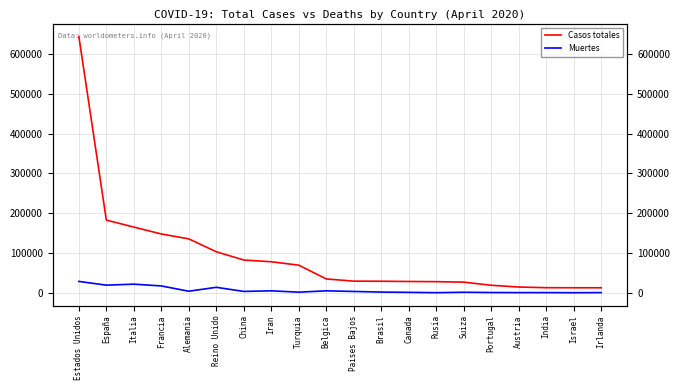

True or false: Casos totales and Muertes cross at least once.

False